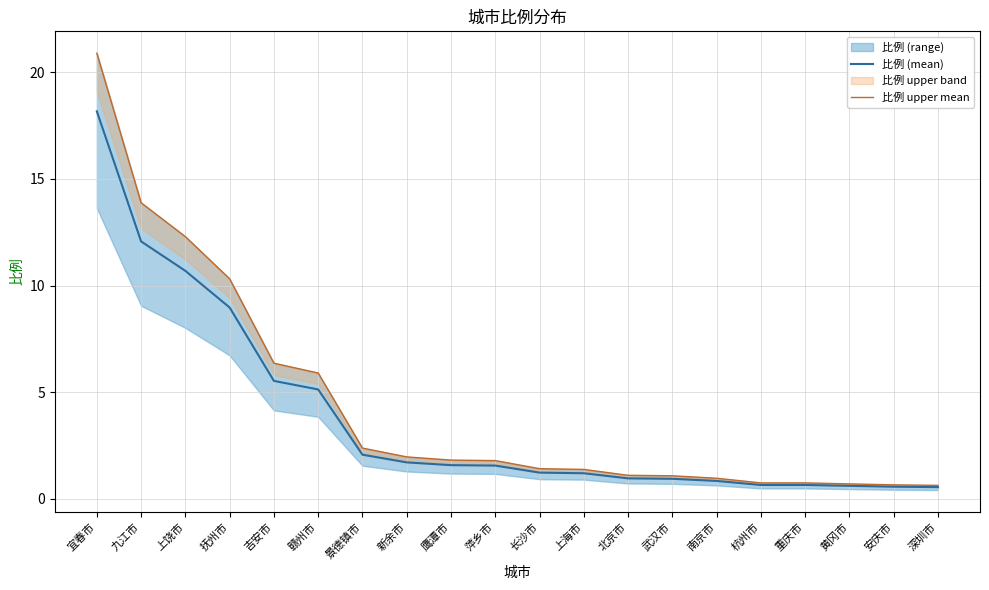

True or false: 比例 (mean) has more than 1 points higher than both neighbors.

False